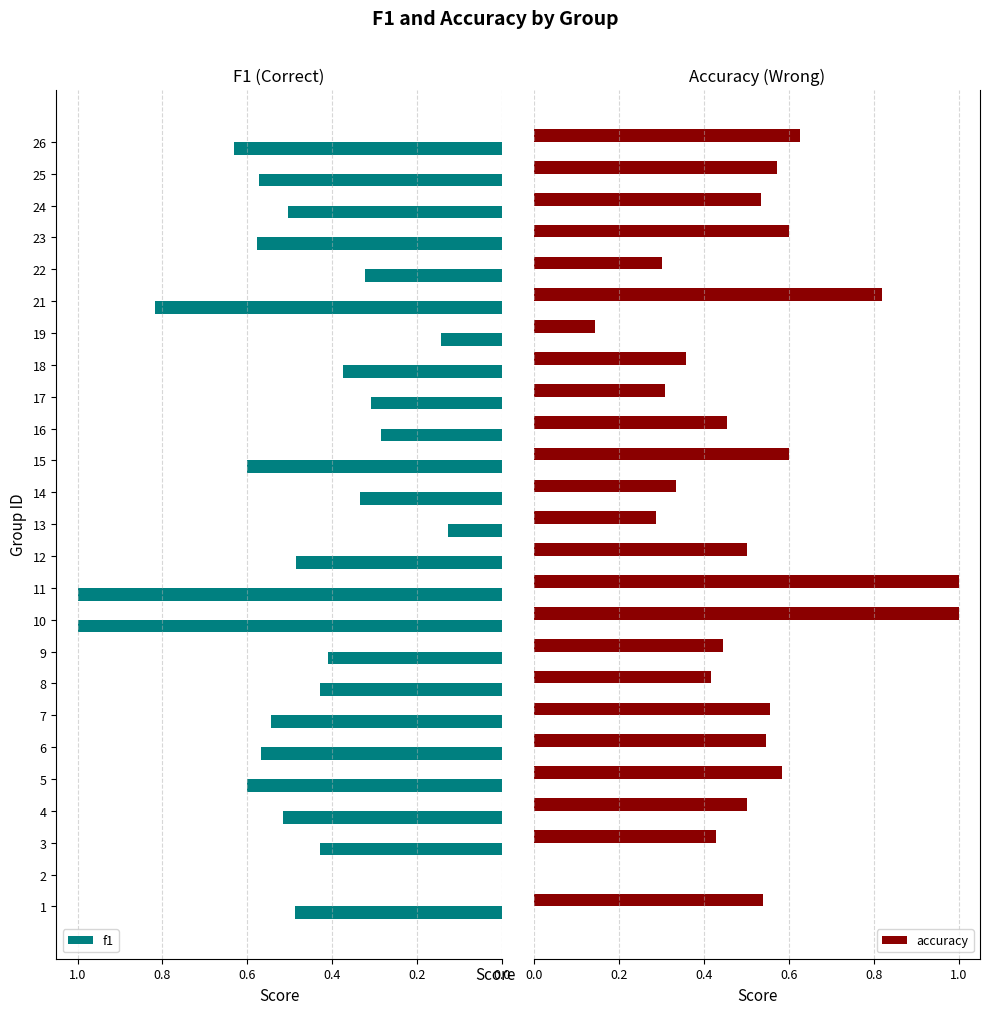

What is the difference between the second highest and minimum values in the accuracy series?

1.0